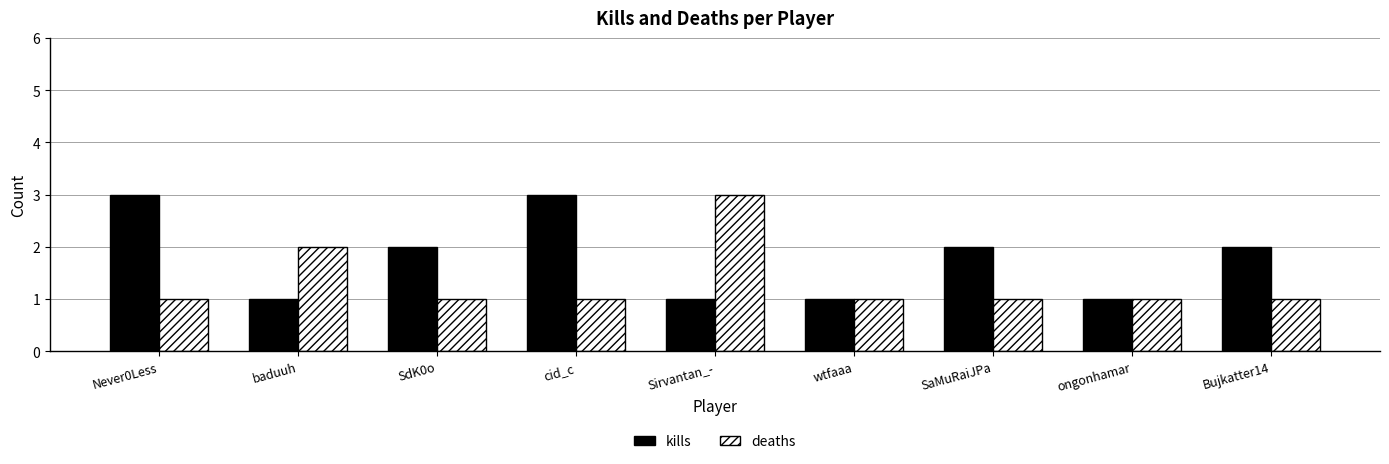

What is the difference between the highest and lowest values at SdK0o?

1